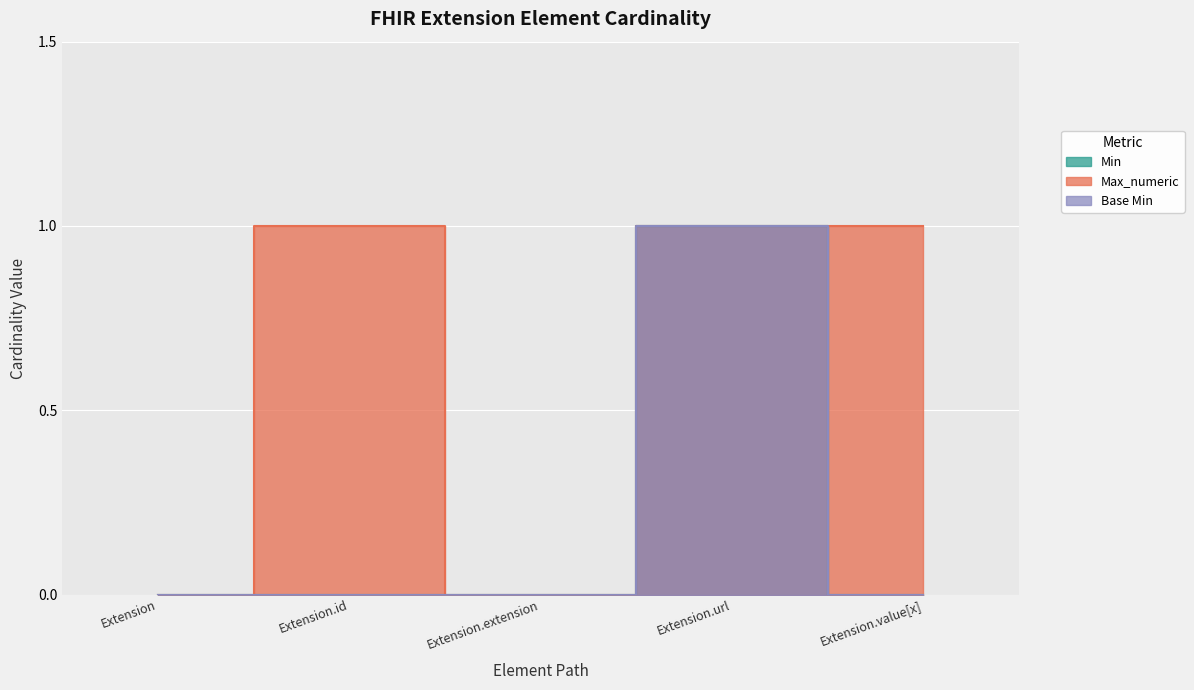

What is the label of the 4th point from the right?

Extension.id